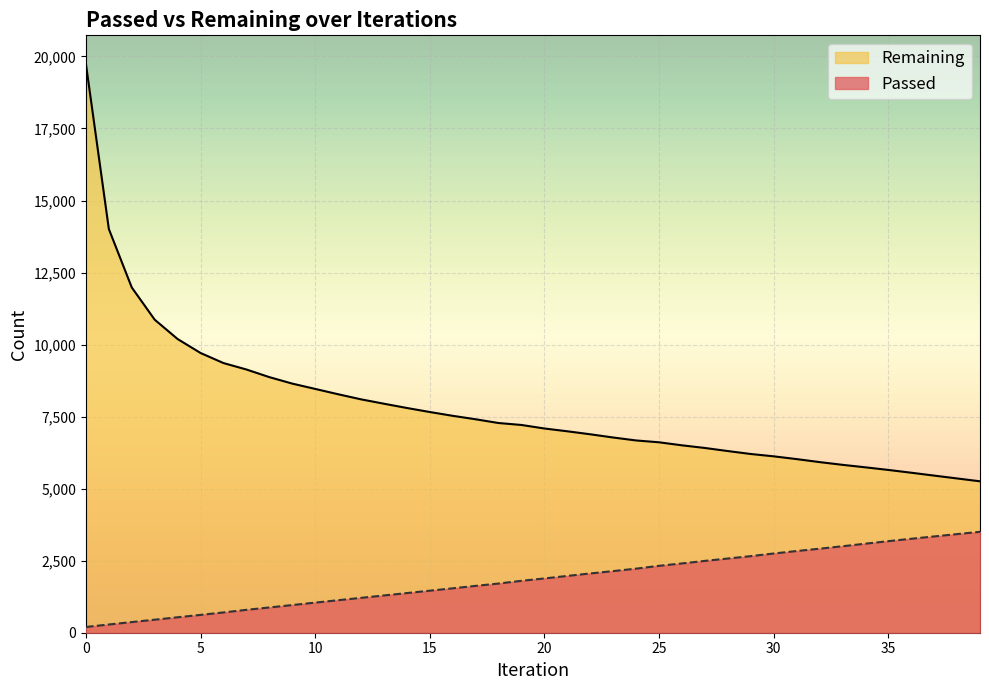

Which series has the widest spread of values?

Remaining